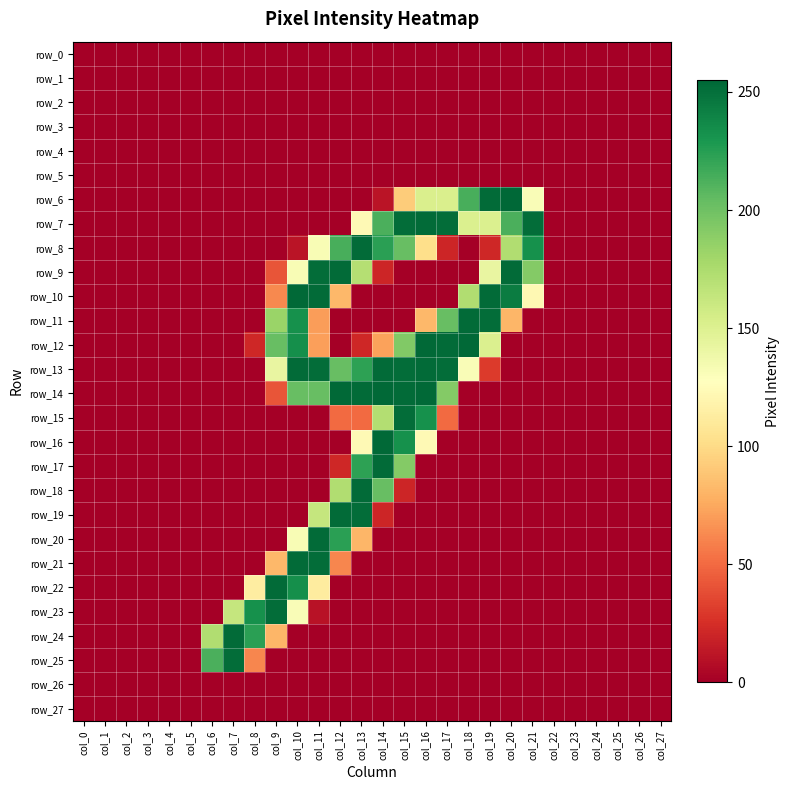

How many distinct data groups are displayed?

28